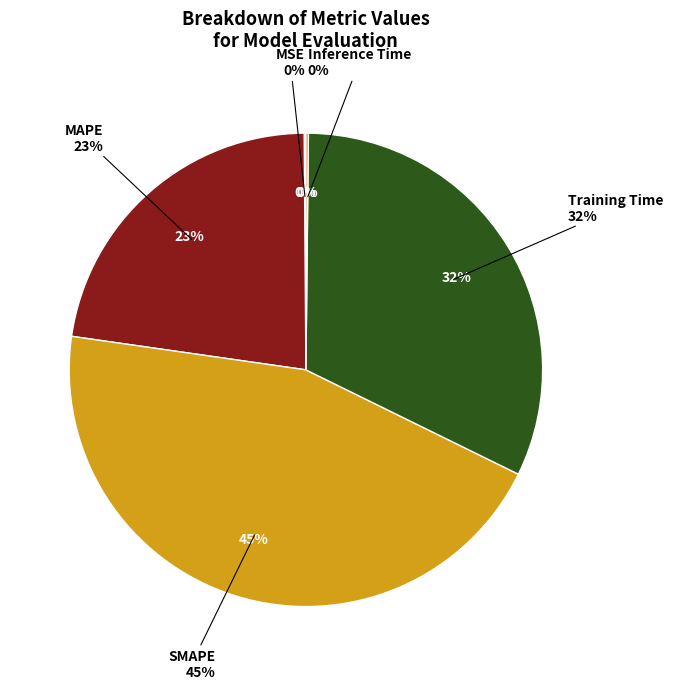

What is the smallest slice in the pie chart?

MSE